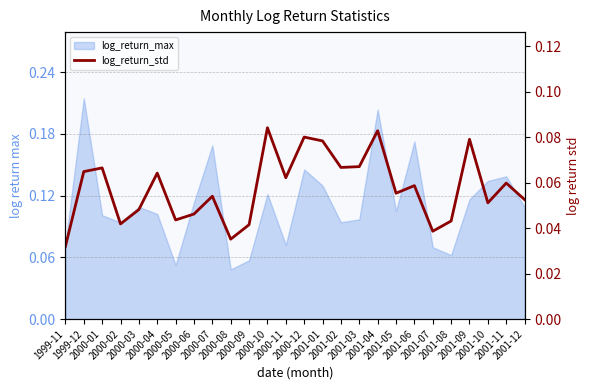

List the labels in order of value, smallest first.

1999-11, 2000-08, 2001-07, 2000-09, 2000-02, 2001-08, 2000-05, 2000-06, 2000-03, 2001-10, 2001-12, 2000-07, 2001-05, 2001-06, 2001-11, 2000-11, 2000-04, 1999-12, 2000-01, 2001-02, 2001-03, 2001-01, 2001-09, 2000-12, 2001-04, 2000-10